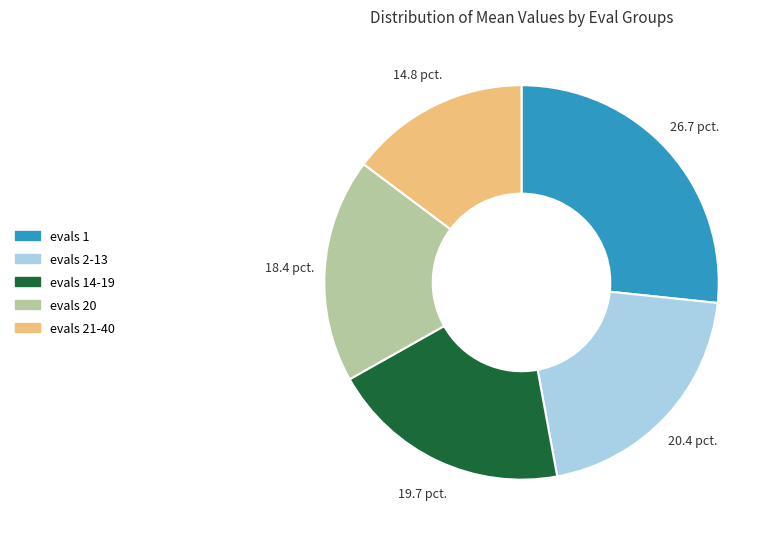

Which category has the biggest portion of the pie?

evals 1